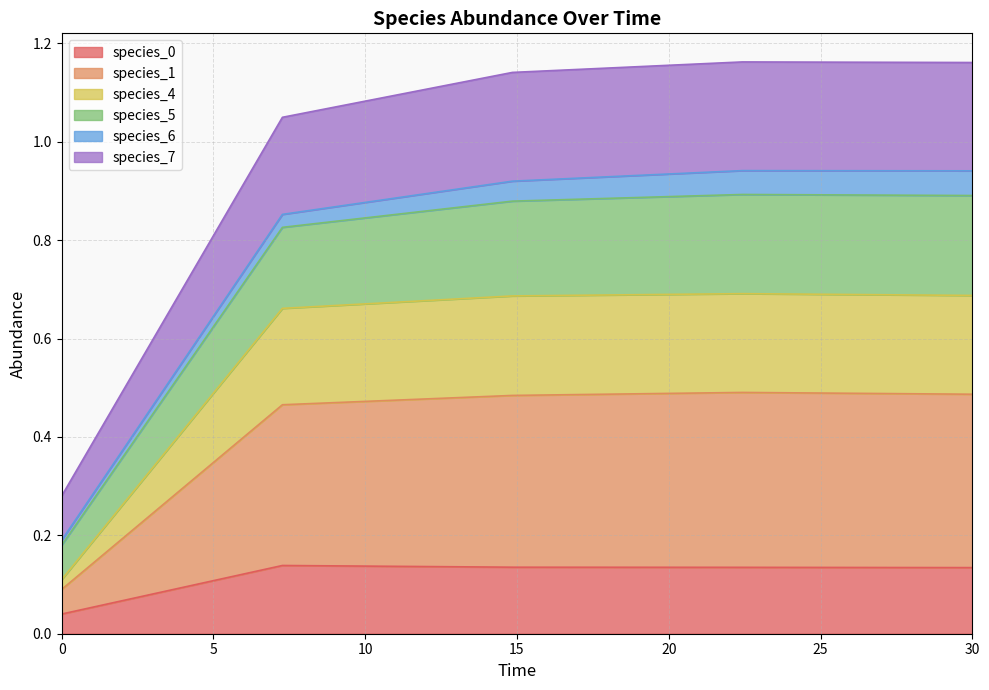

What is the label of the 2nd point from the left?

7.272727272727273